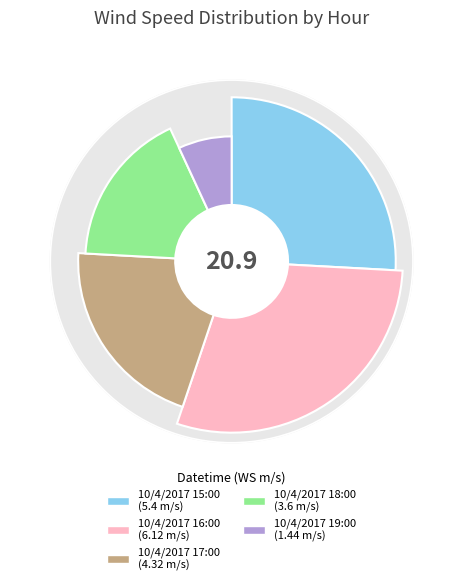

Combined, do 10/4/2017 16:00 and 10/4/2017 17:00 account for over 50%?

No